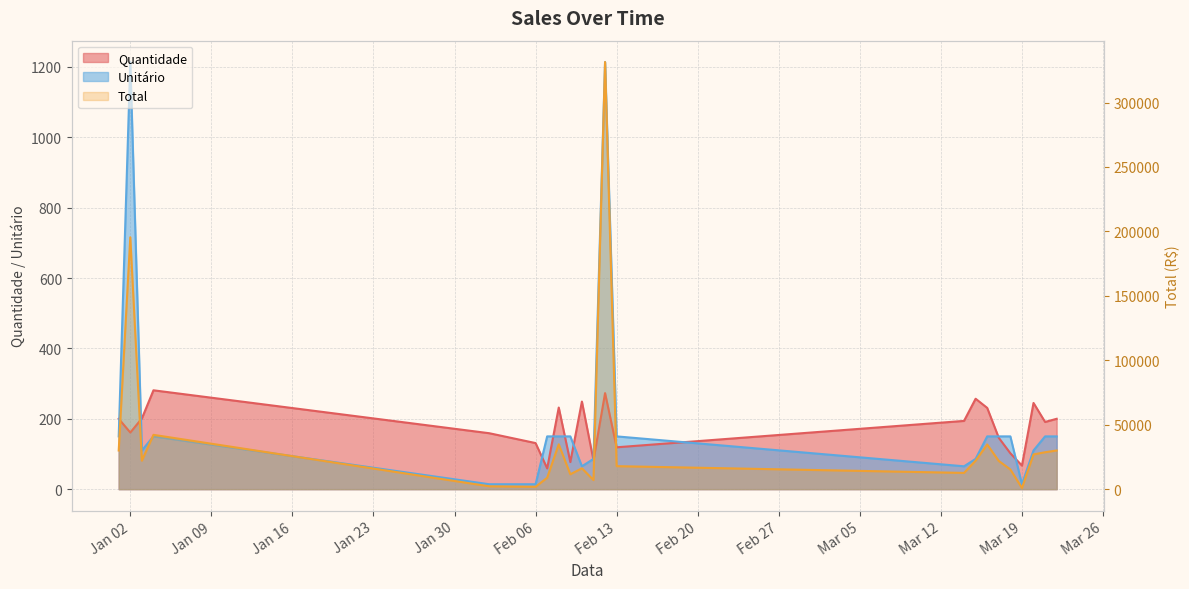

What is the difference between the highest and lowest values at 2024-02-07?

8791